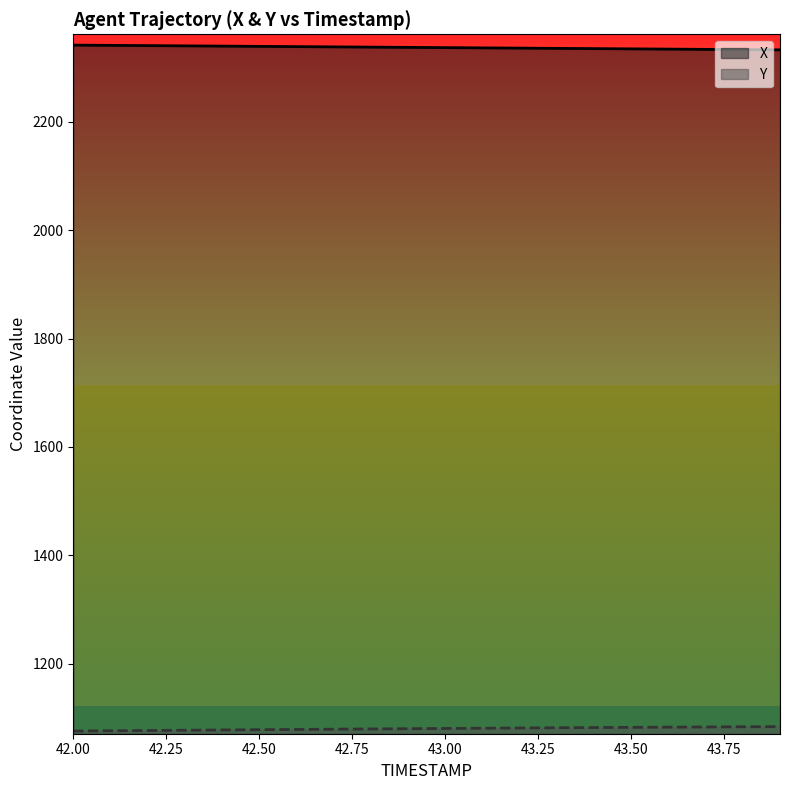

True or false: Y has a value of 496.3 at 43.6.

False